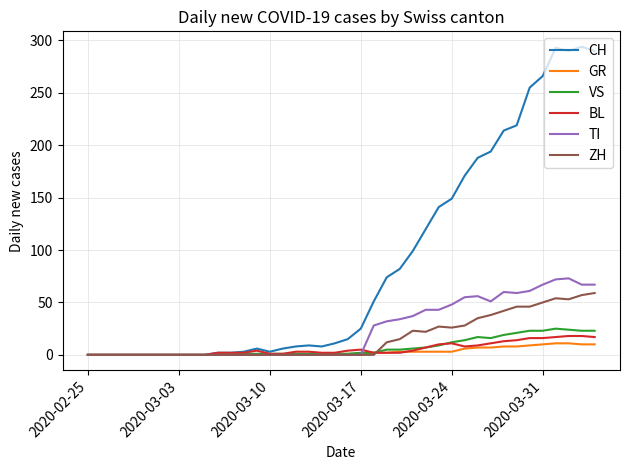

What is the greatest value displayed?

294